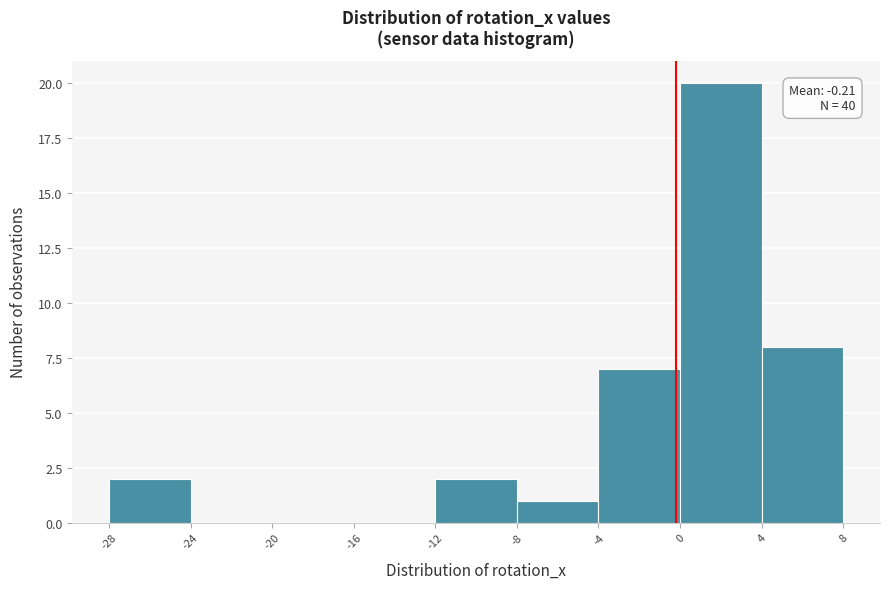

Which range on the x-axis has the tallest bar?

0 to 4